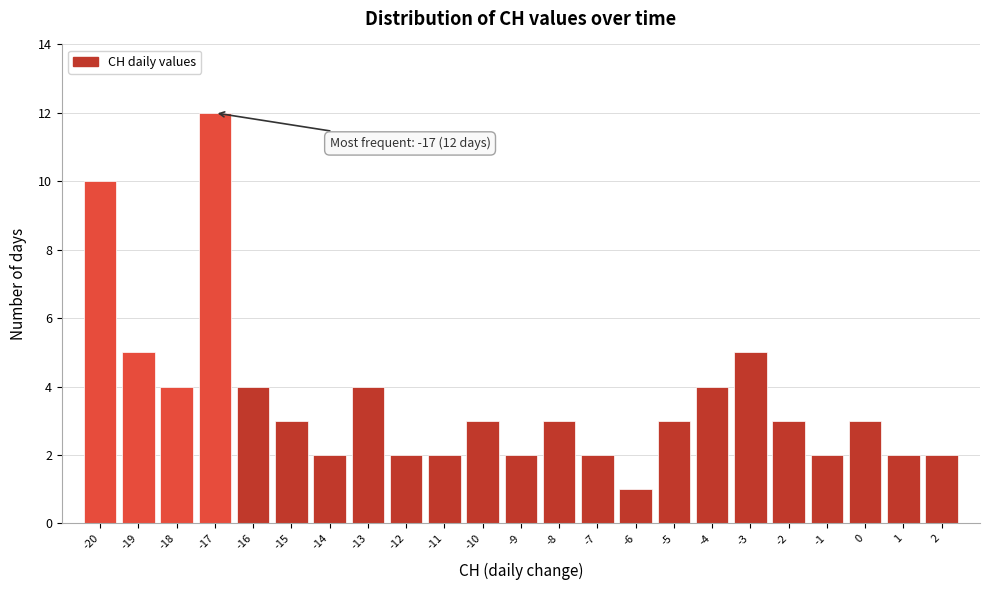

Which range on the x-axis has the tallest bar?

-17.5 to -16.5